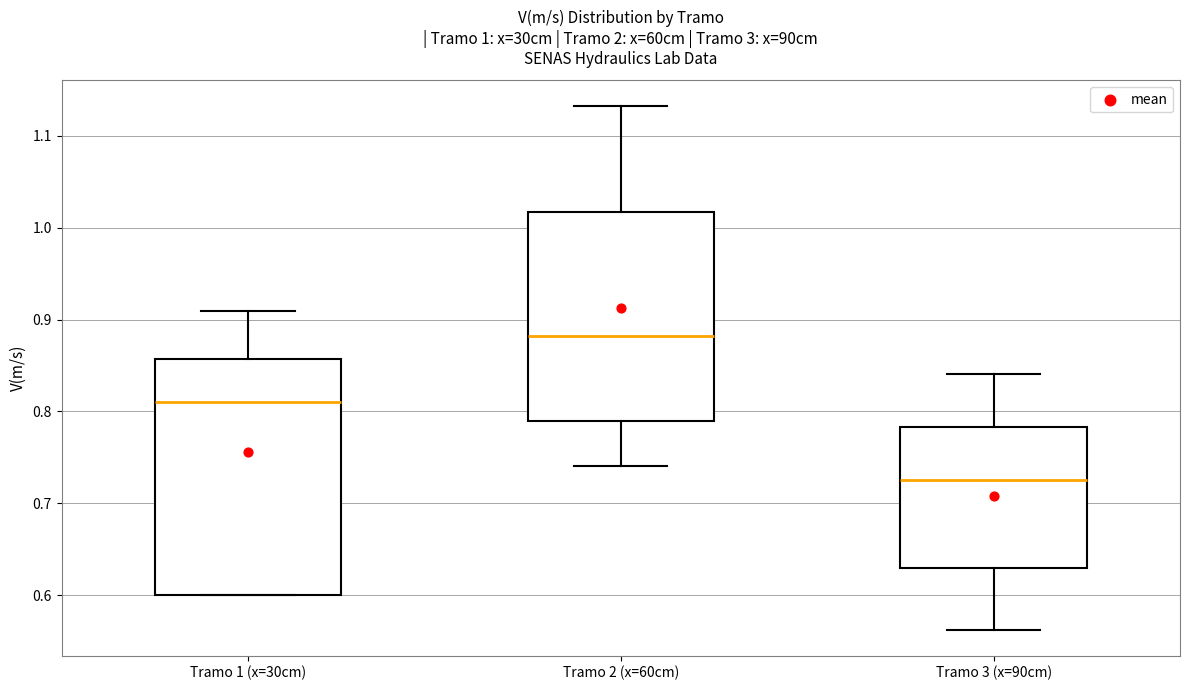

Which box's median line is the lowest?

Tramo 3 (x=90cm)